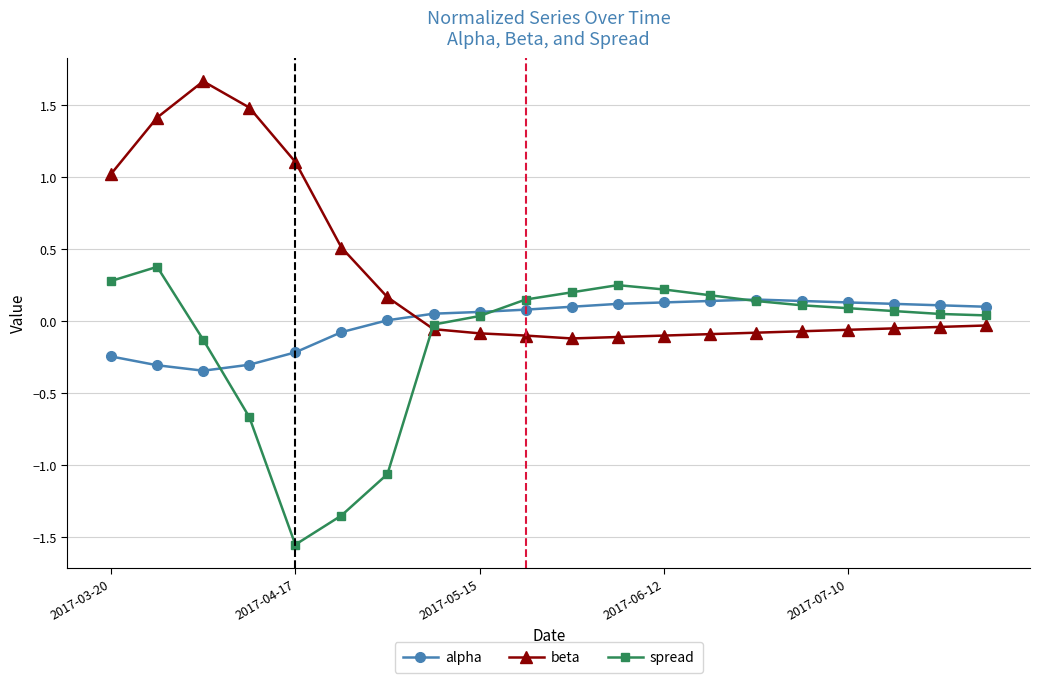

At how many categories does at least one series exceed 0?

20